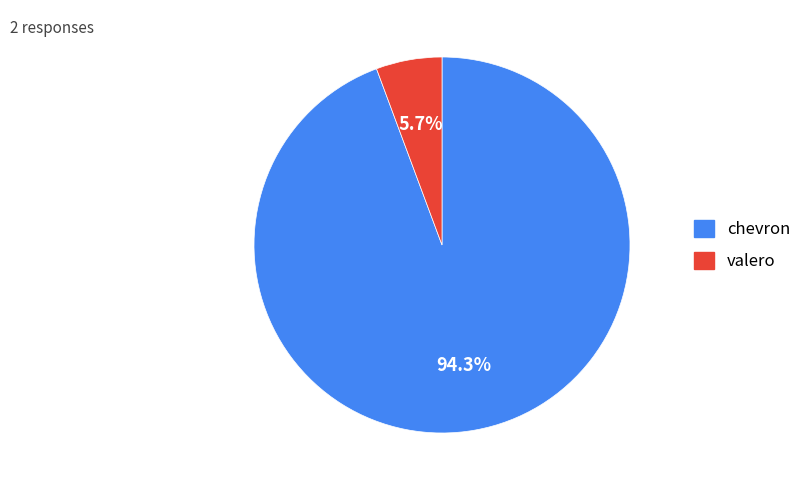

The chevron slice represents 99% of the pie. True or false?

False